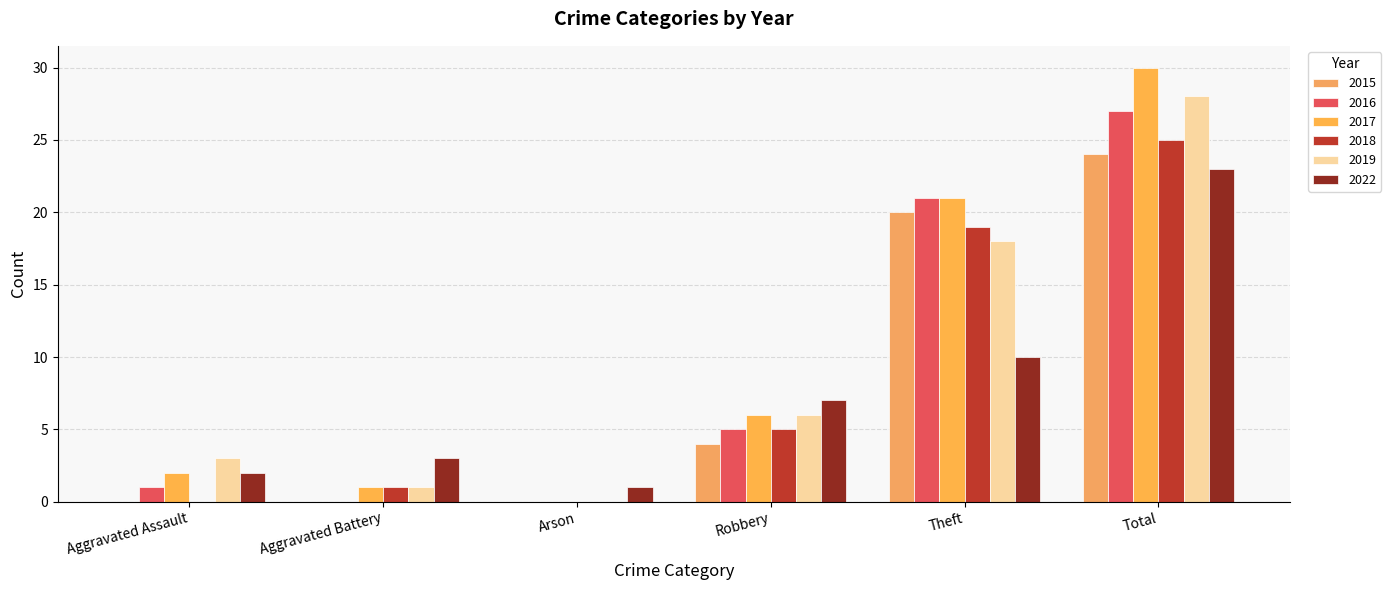

Between Aggravated Battery and Total, which series saw the biggest shift?

2017